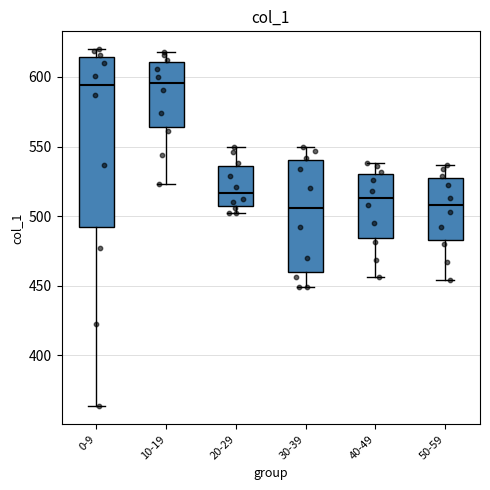

Comparing the boxes themselves (not the whiskers), which one is the tallest?

0-9